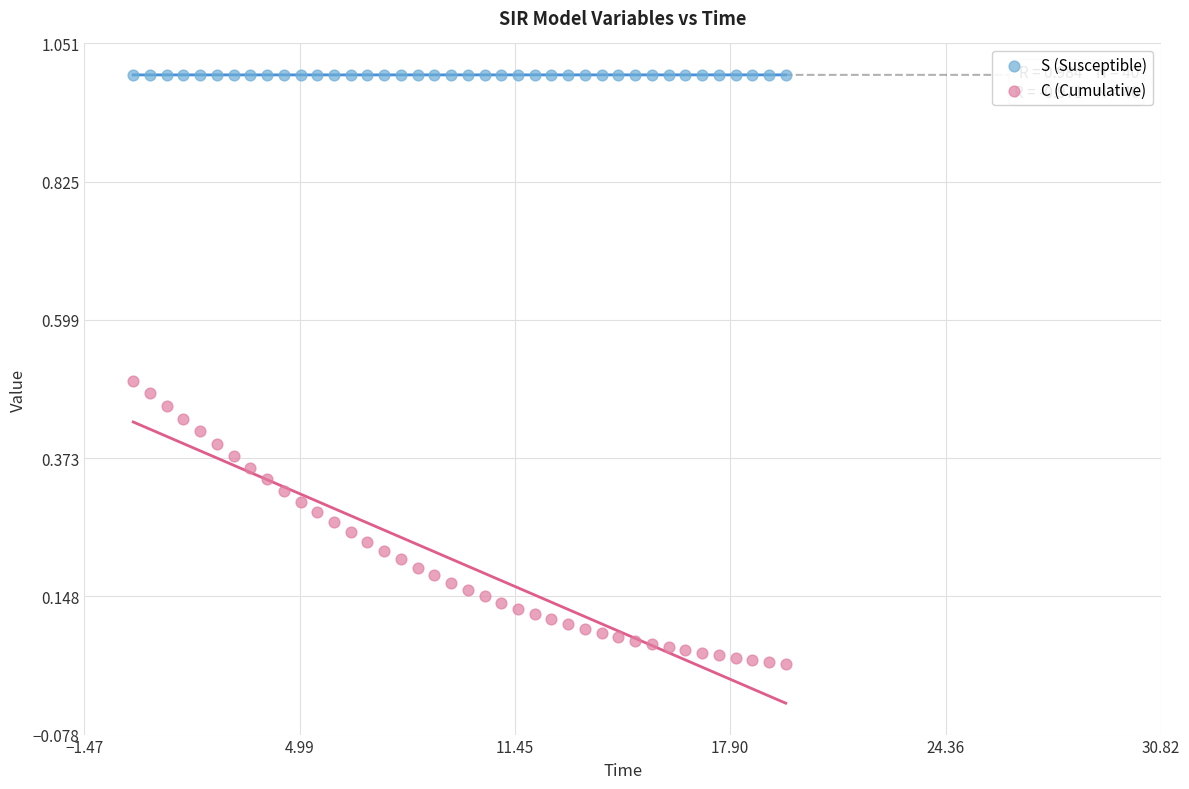

Across all data points, what is the range of Y values (max minus min)?

1.0